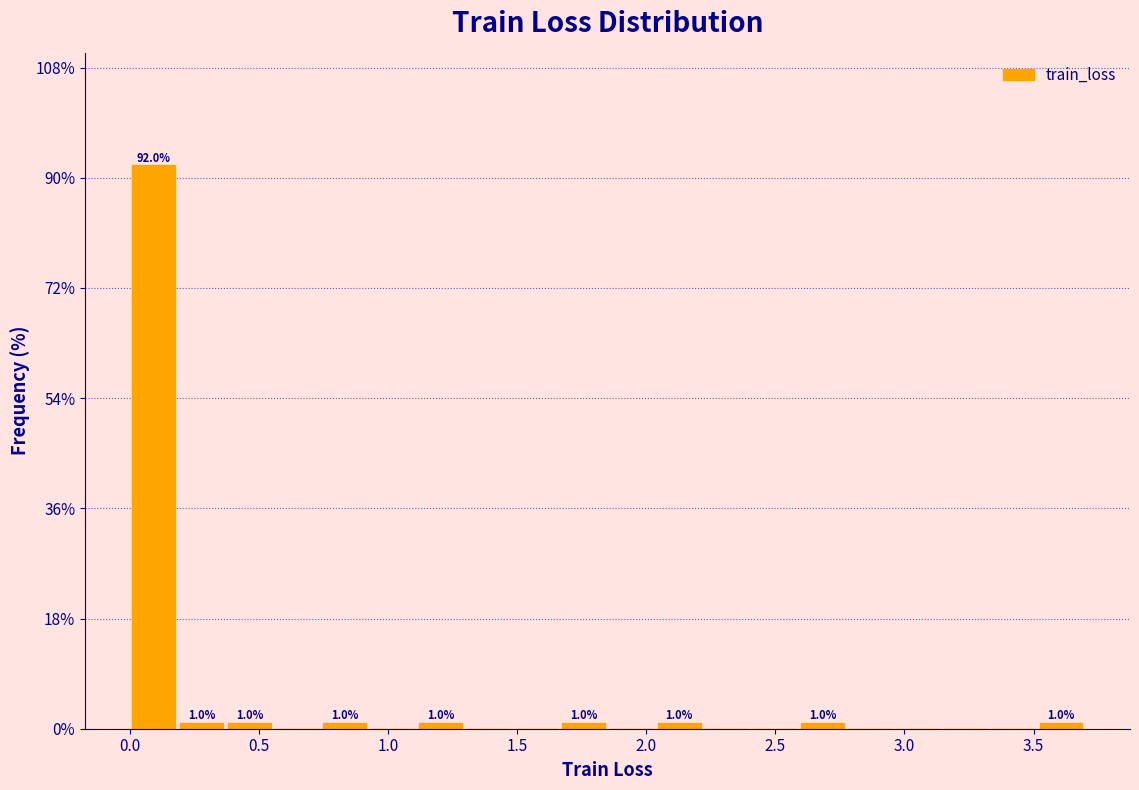

Read against the x-axis, roughly where is the centre of the tallest bar?

0.10